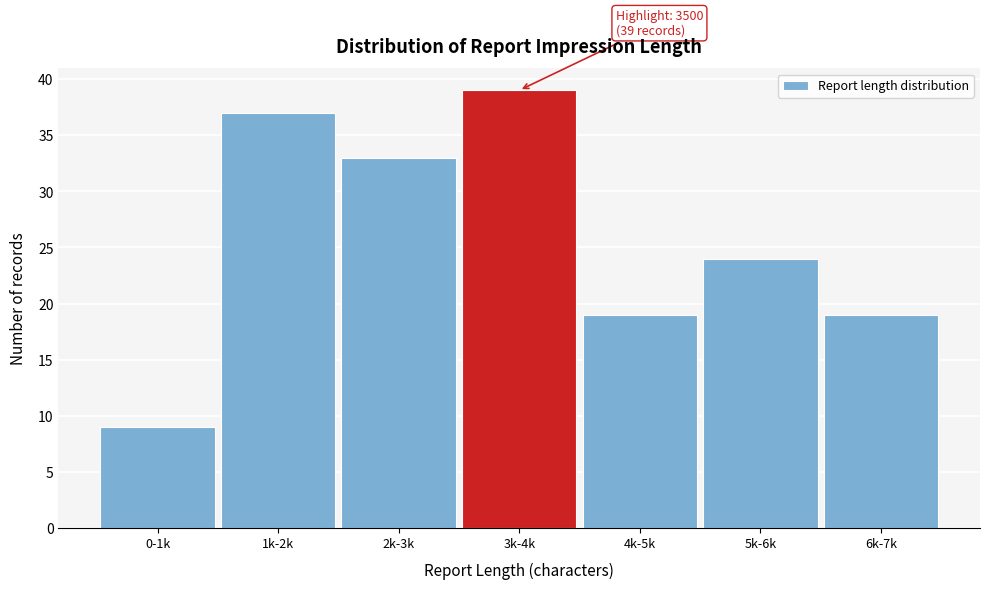

Reading left to right, what are all the values shown in this chart?

9	37	33	39	19	24	19